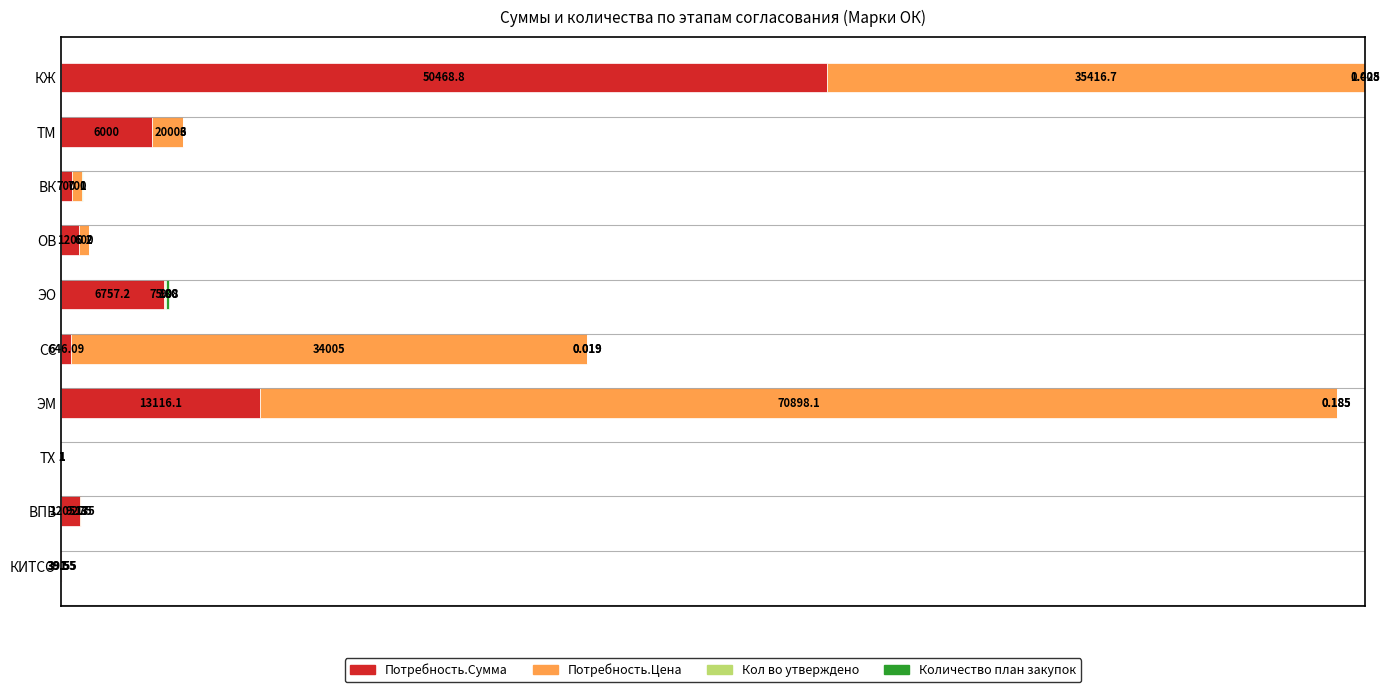

At which category is the sum across all series the highest?

КЖ